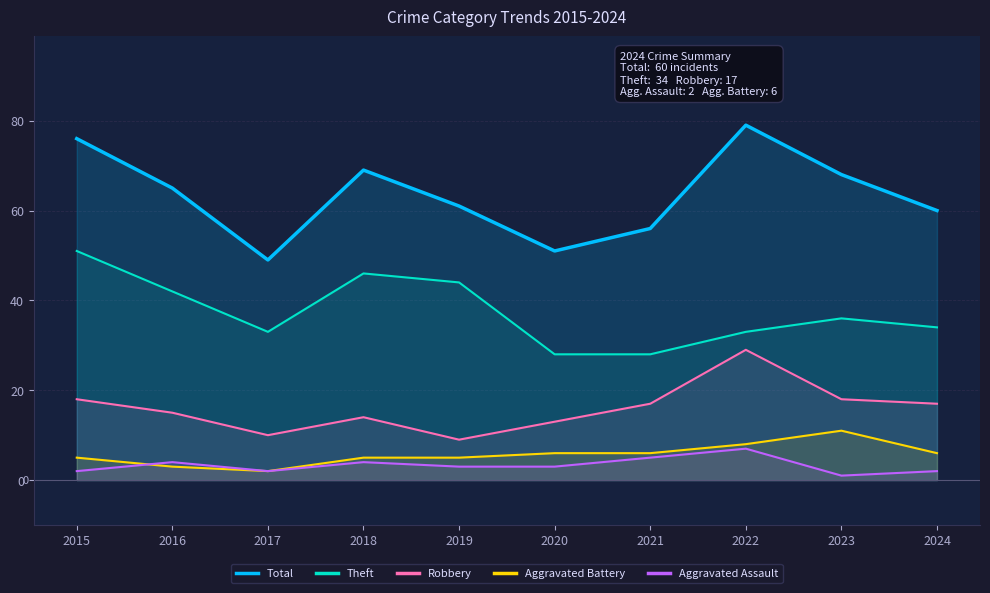

What are all the series names shown in the legend?

Total, Theft, Robbery, Aggravated Battery, Aggravated Assault